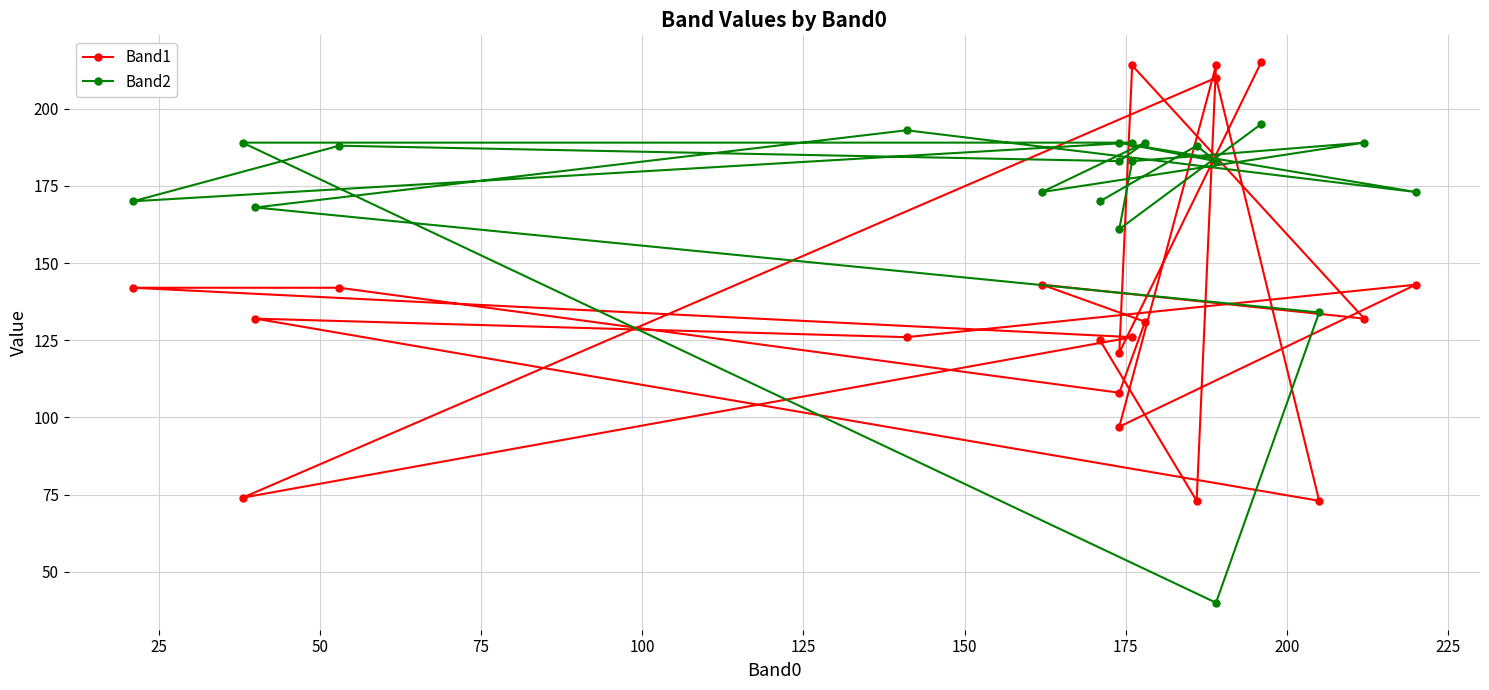

Which series has the widest spread of values?

Band2